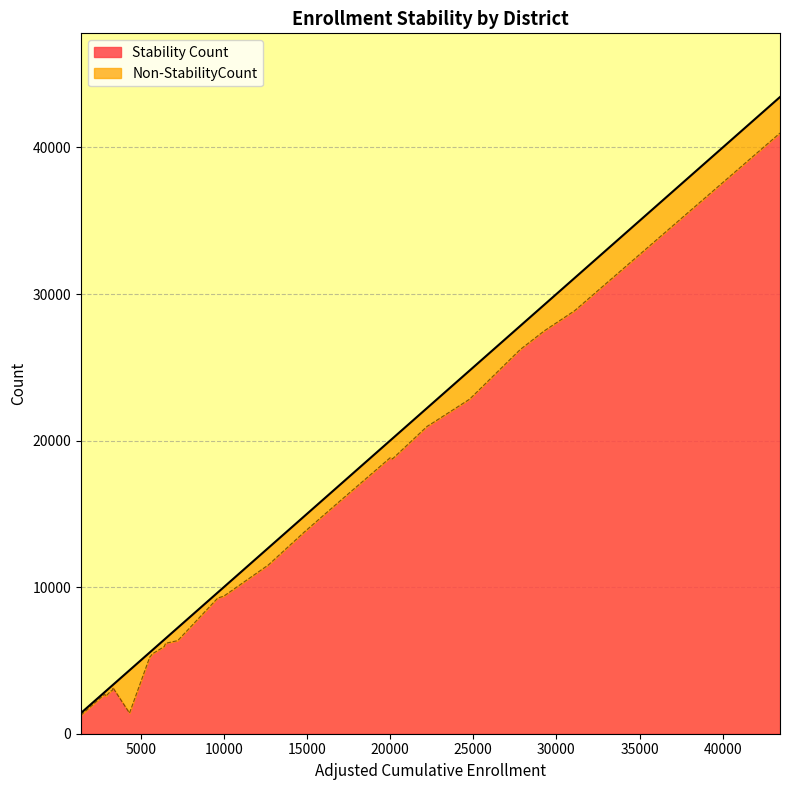

Rank the series by their maximum value, from highest to lowest.

Stability Count, Non-StabilityCount